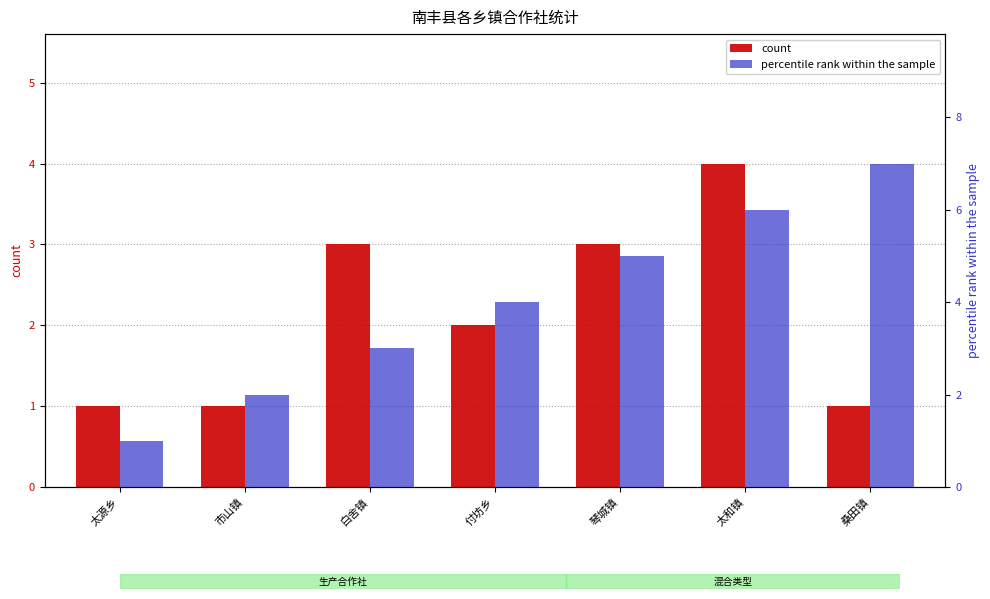

Reading right to left, list all the values displayed in this chart.

count: 桑田镇=1	太和镇=4	琴城镇=3	付坊乡=2	白舍镇=3	市山镇=1	太源乡=1
percentile rank within the sample: 桑田镇=7	太和镇=6	琴城镇=5	付坊乡=4	白舍镇=3	市山镇=2	太源乡=1